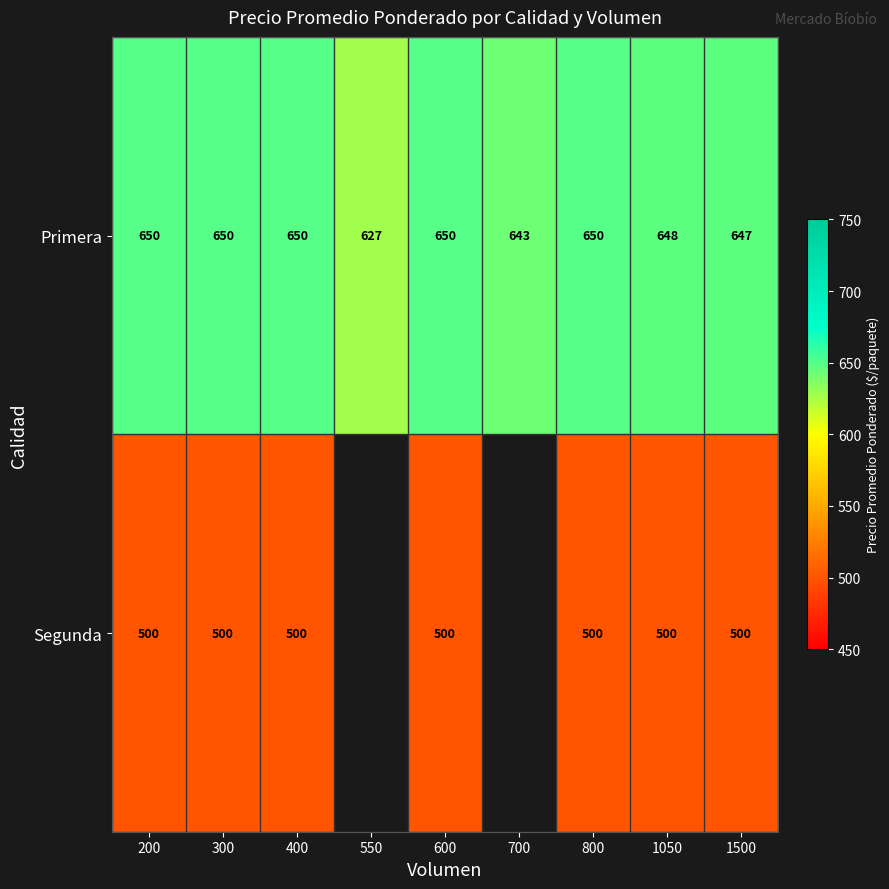

The Primera series shows 293.5 at 600. True or false?

False